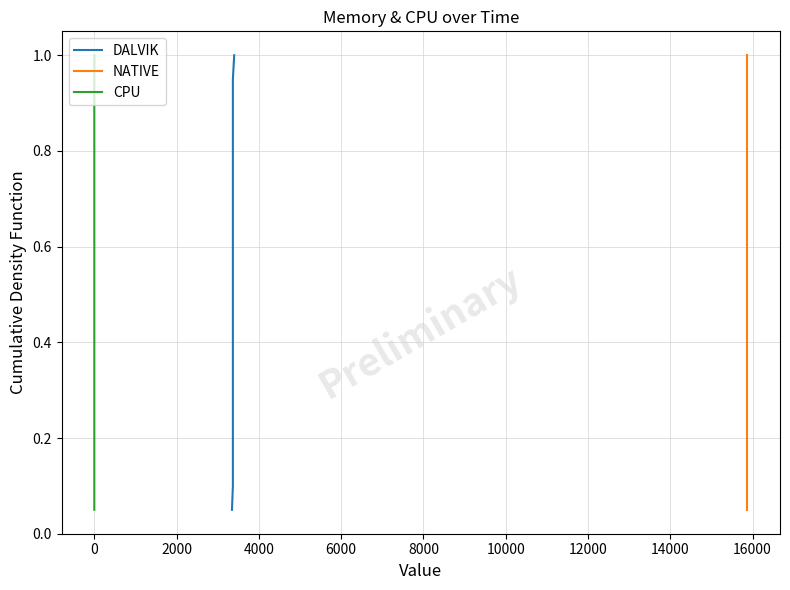

What is the difference between the second highest and minimum values in the DALVIK series?

0.9